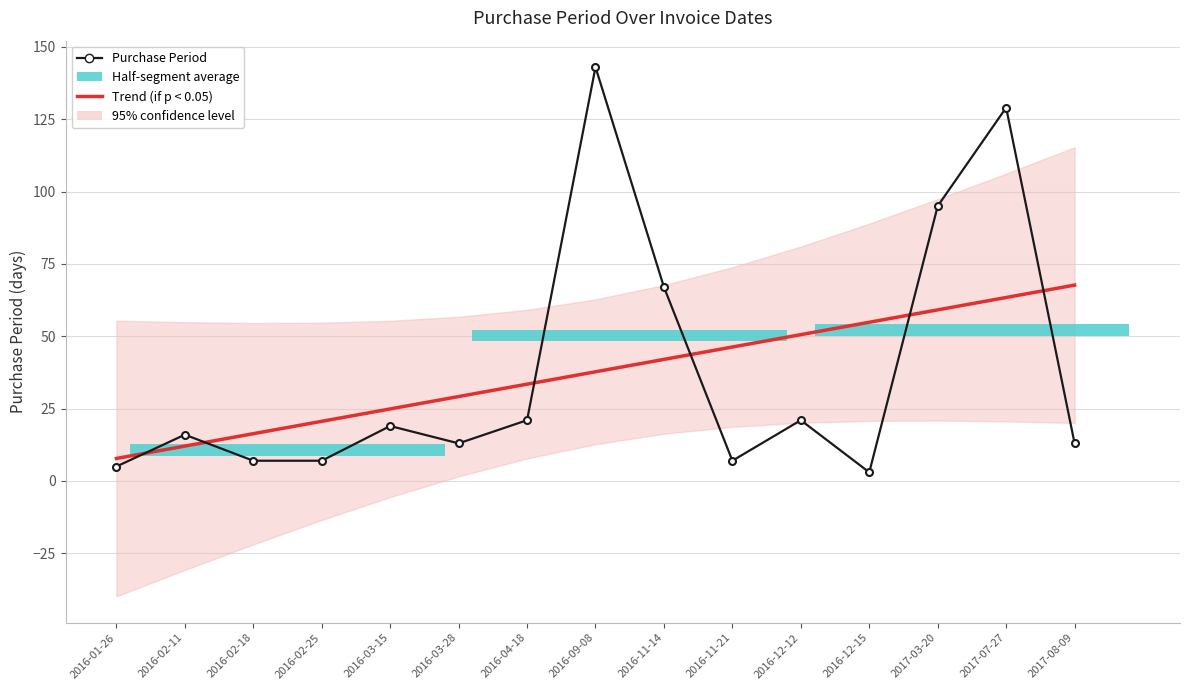

At how many categories does at least one series exceed 15?

14